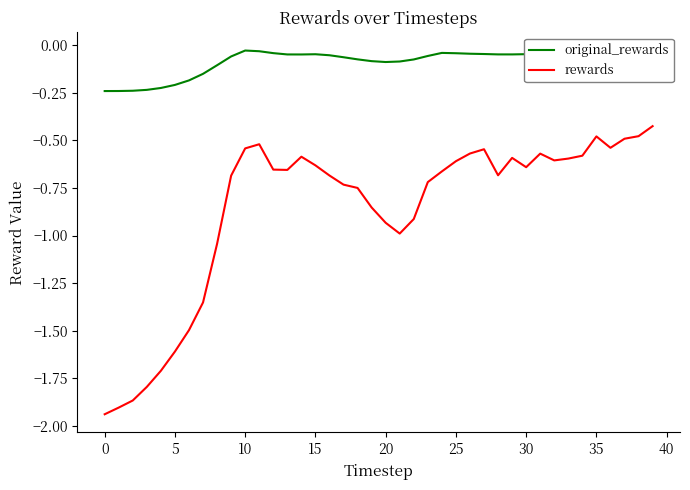

Rank the series by their average value, from lowest to highest.

rewards, original_rewards